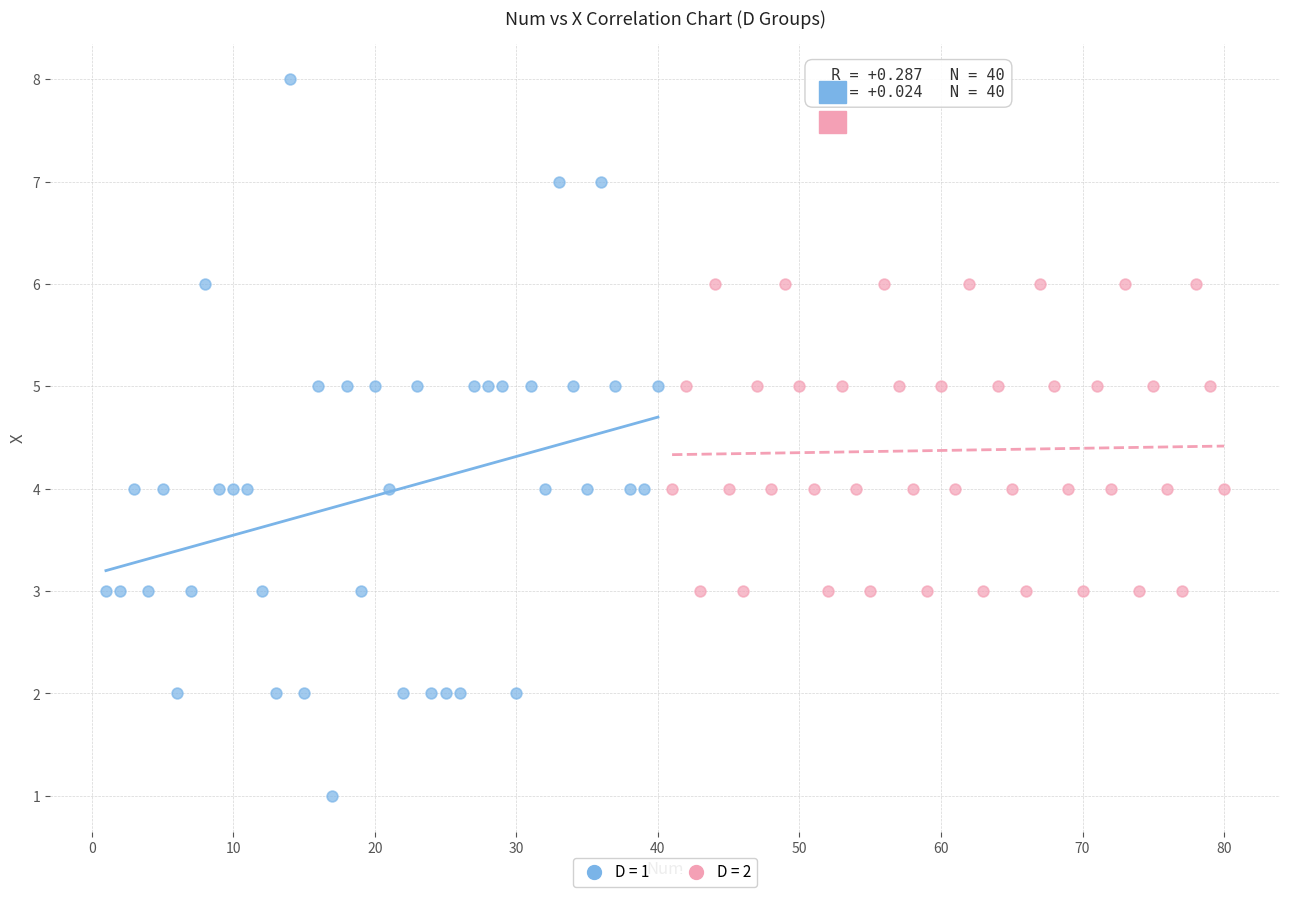

Which series contains the lowest Y value?

D = 1